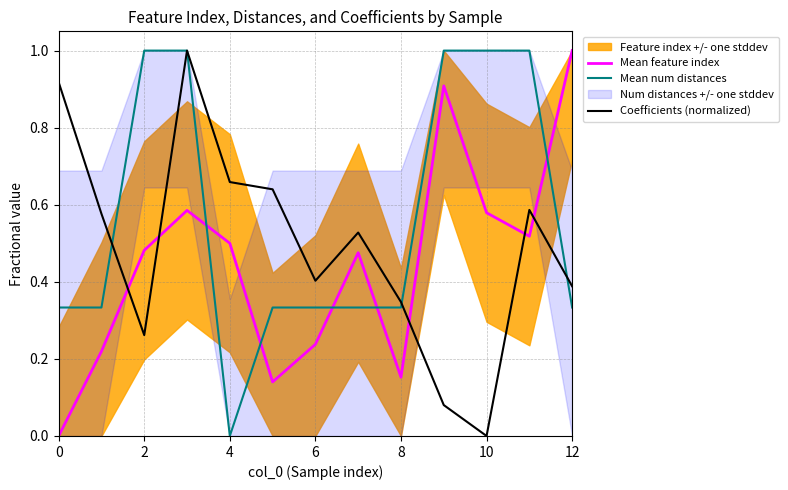

Which series ends up on top after the final intersection of Mean feature index and Coefficients (normalized)?

Mean feature index